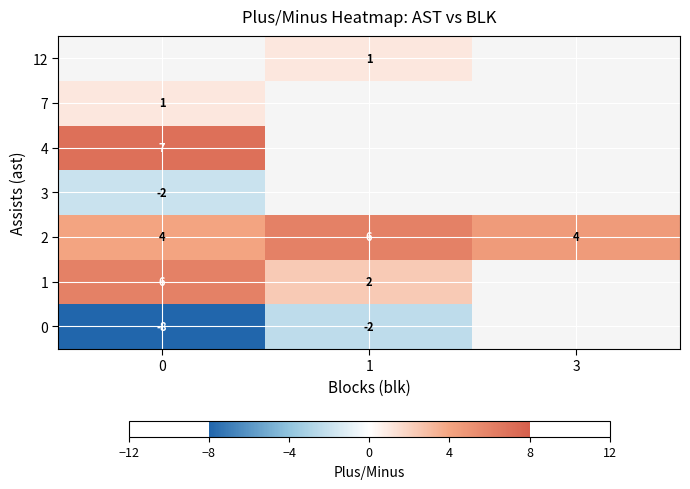

Is the value of row_0 at 0 greater than the value of row_1 at 1?

No